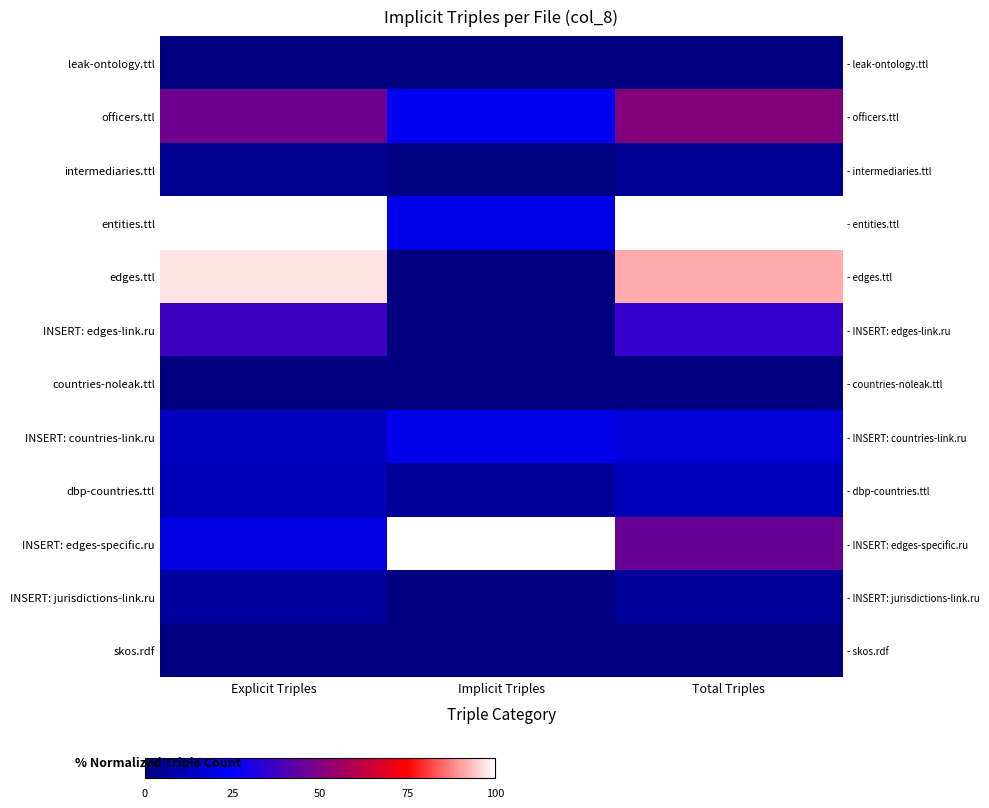

What value does the entities.ttl series have at Explicit Triples?

100.0